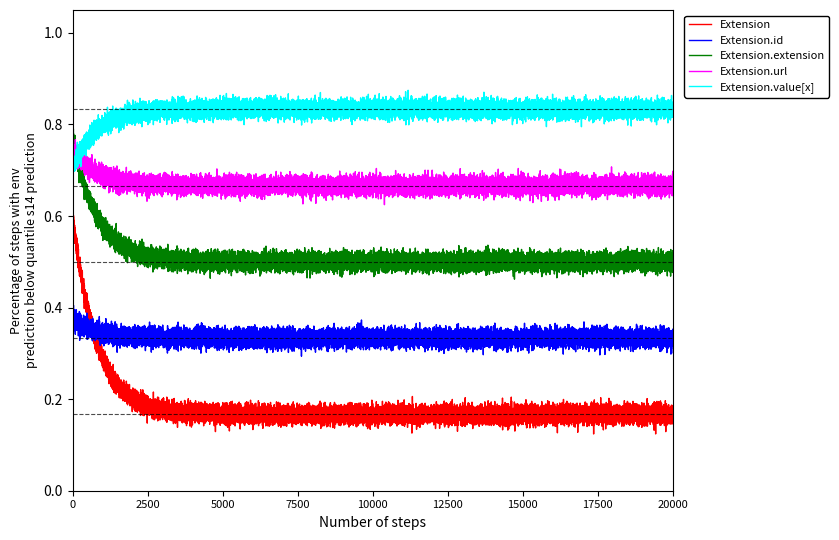

Where is Extension.value[x] nearest to the value 0?

Min